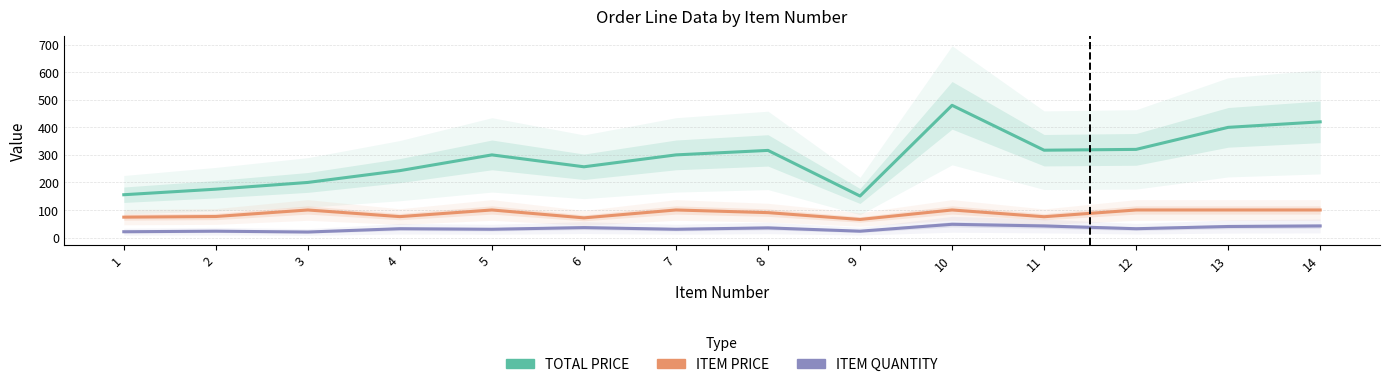

What is the difference between the TOTAL PRICE values at 1 and 3?

44.6